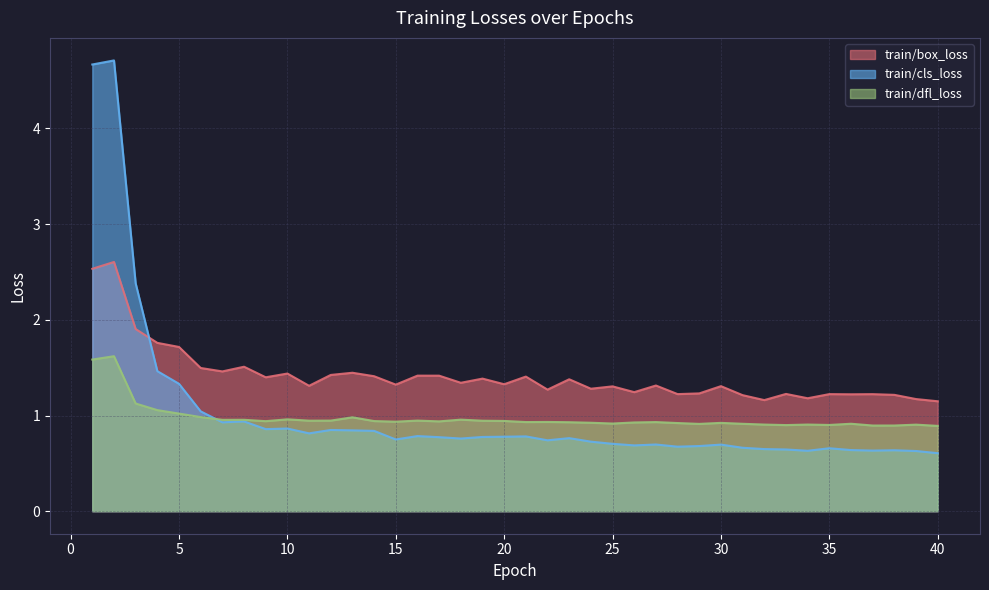

Which series has the widest spread of values?

train/cls_loss